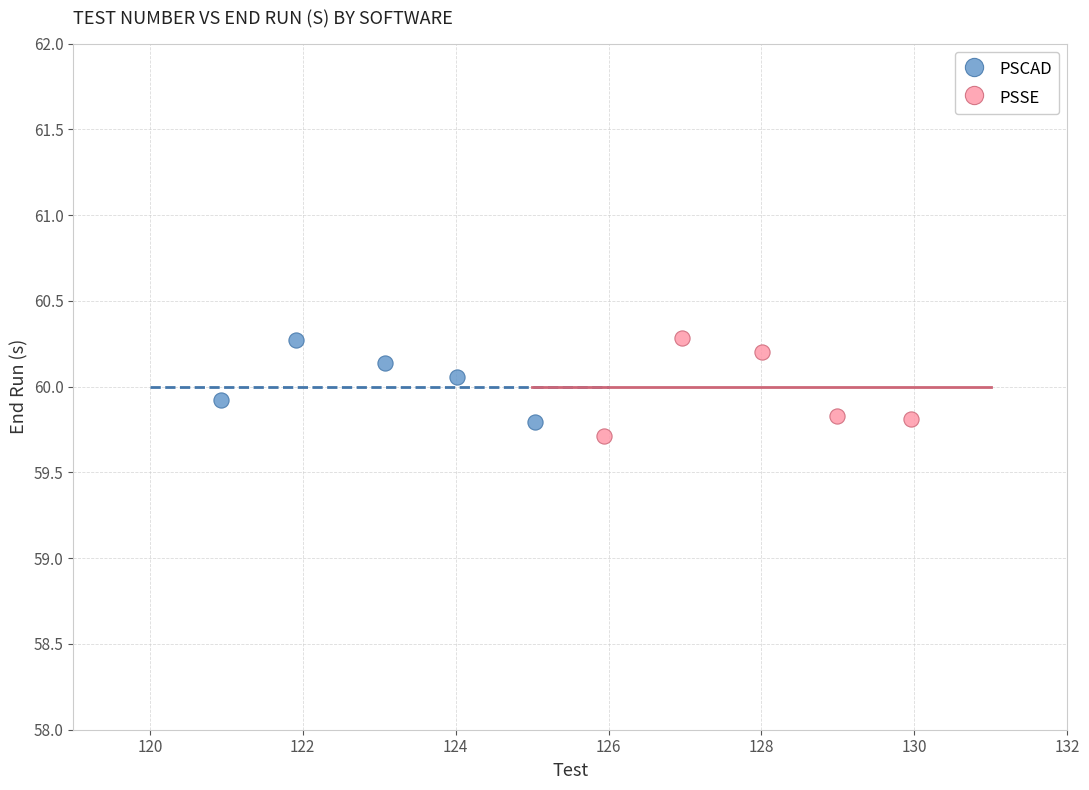

What are all the series names shown in the legend?

PSCAD, PSSE